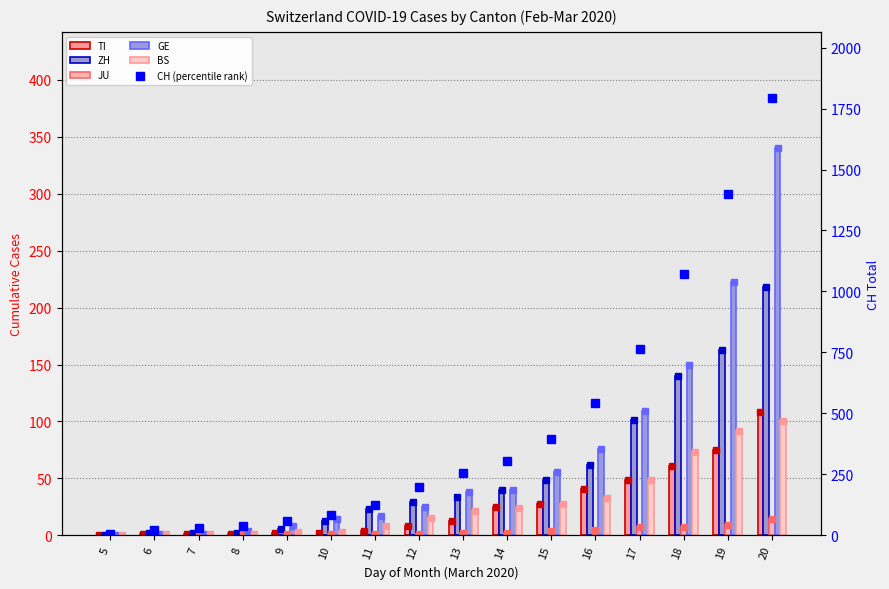

How many distinct data groups are displayed?

6